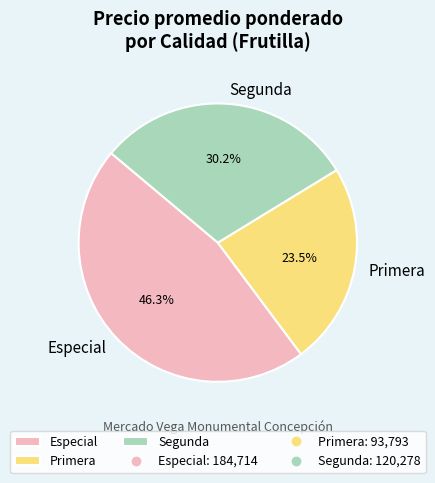

Rank the categories by value from lowest to highest.

Primera, Segunda, Especial